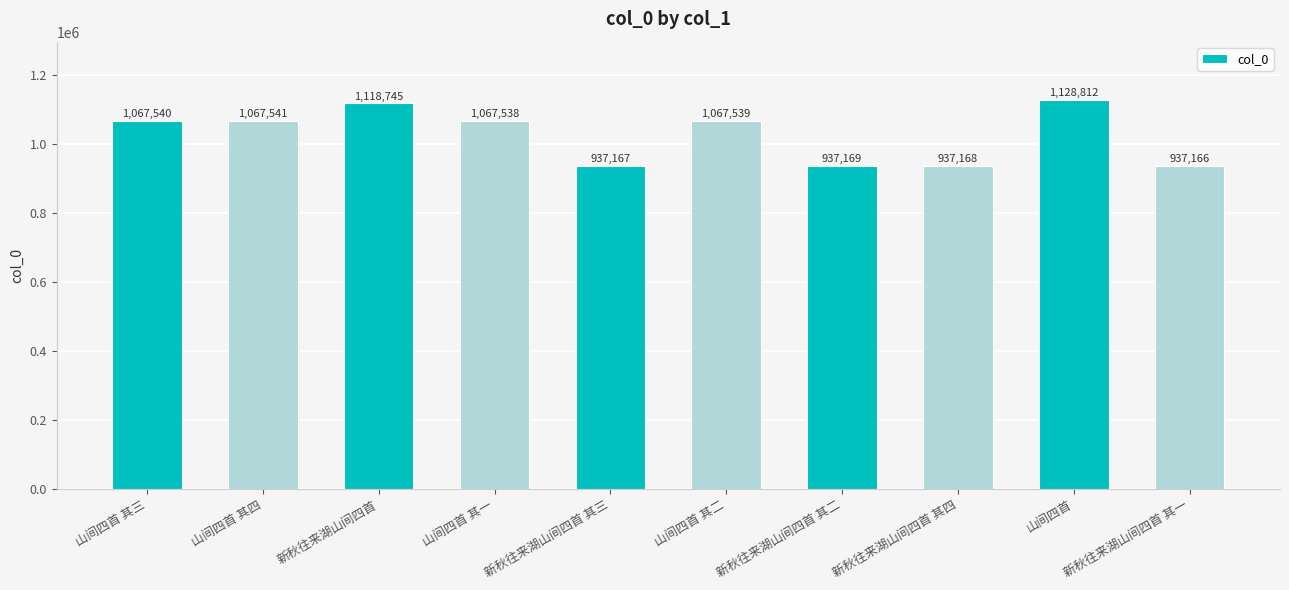

What is the maximum value shown in the chart?

1128812